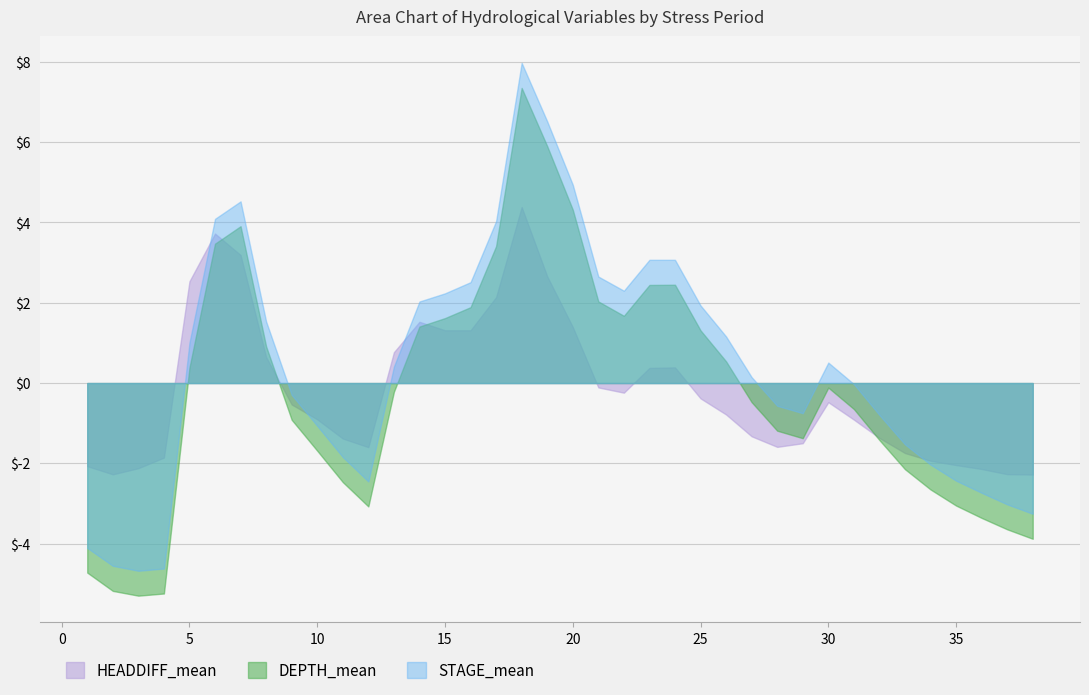

Rank the series by their maximum value, from lowest to highest.

HEADDIFF_mean, DEPTH_mean, STAGE_mean